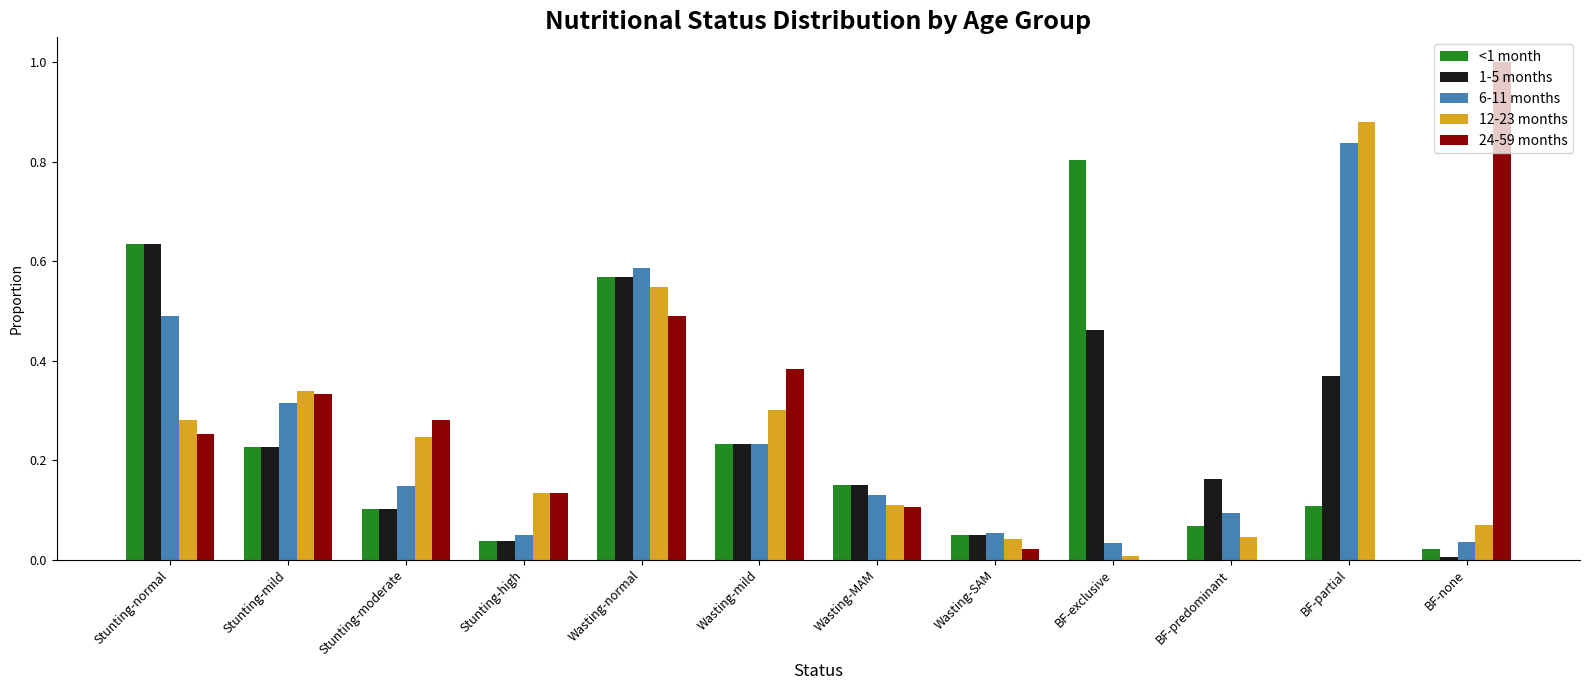

Between Wasting-MAM and BF-predominant, which series saw the biggest shift?

24-59 months